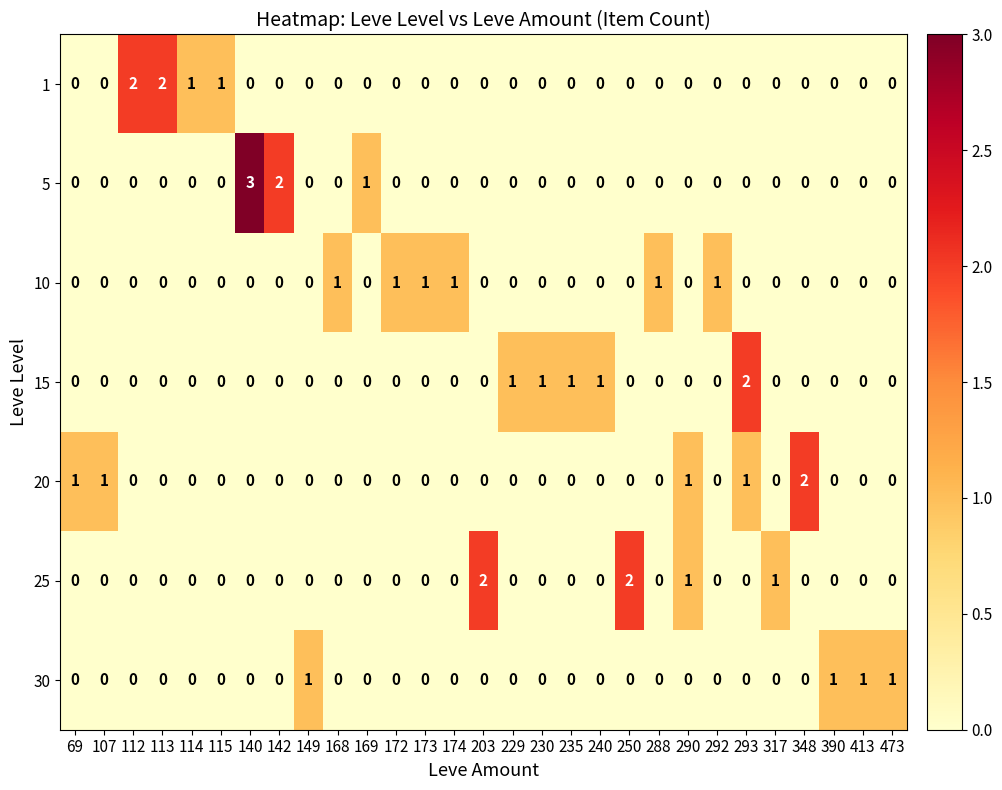

At which label is 5 closest to 1?

169